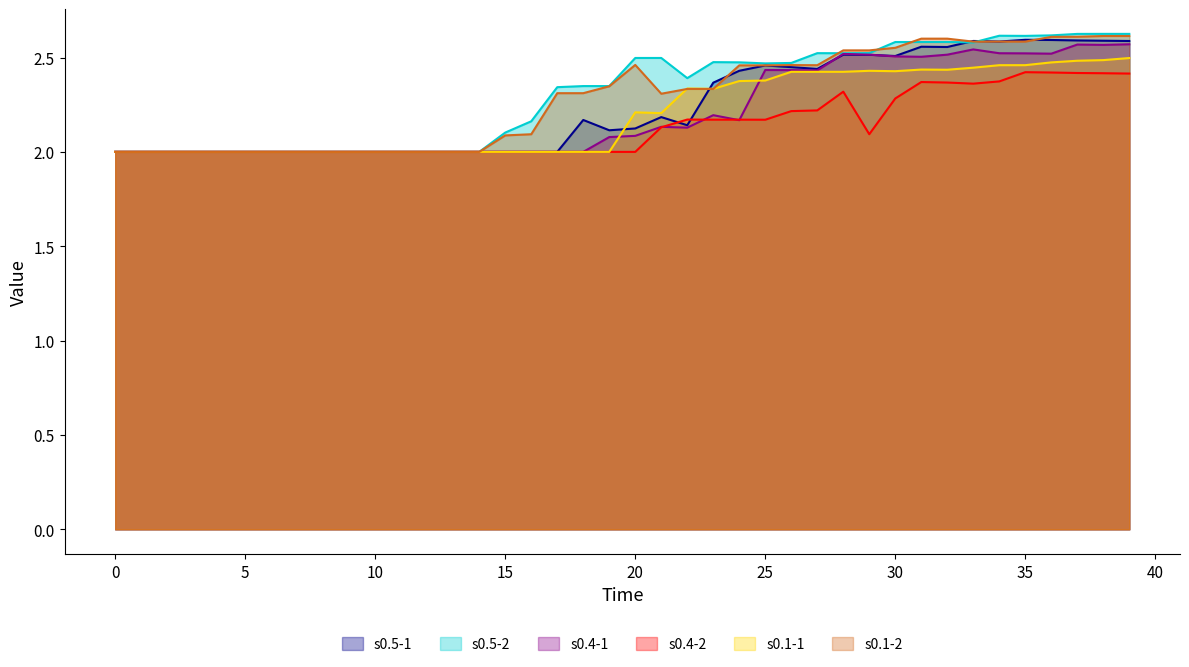

At which category does s0.5-2 reach its first local valley?

22